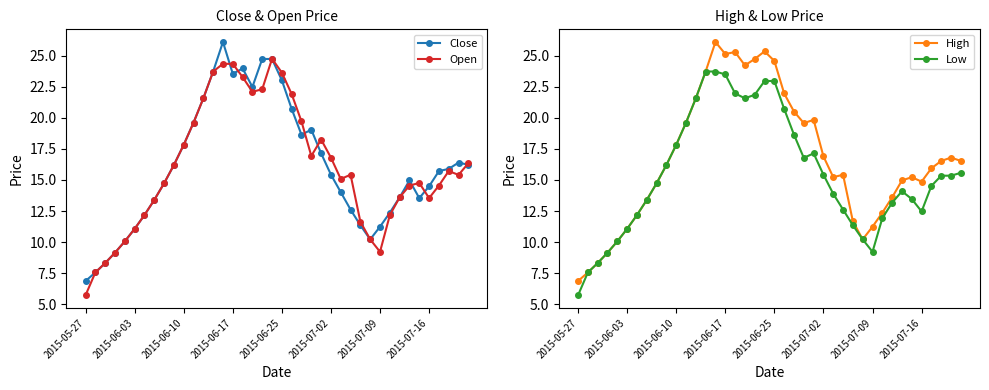

Count the number of data series in this chart.

4